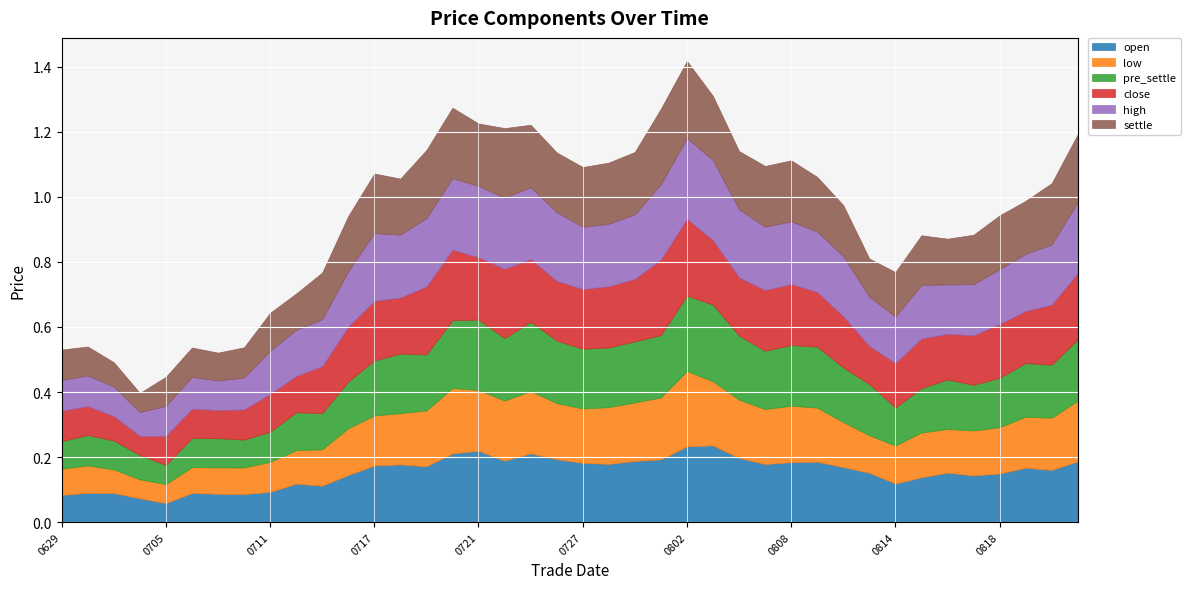

What is the value of the close point at the 25th from the left?

0.2